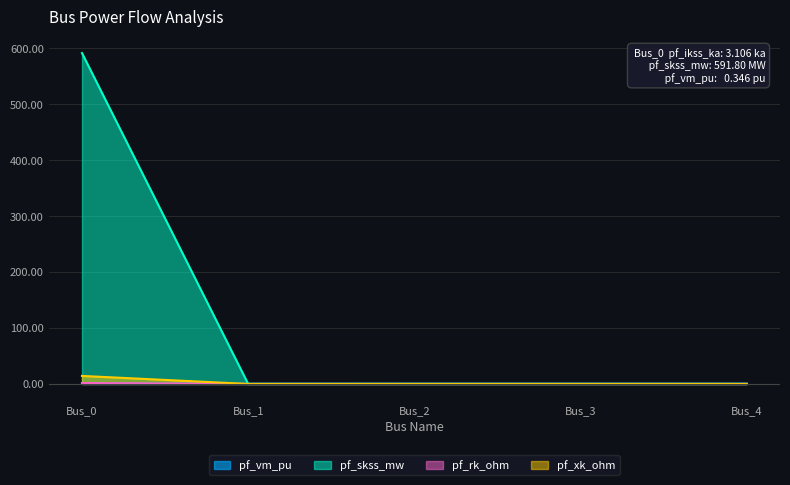

Does the chart have visible grid lines?

Yes